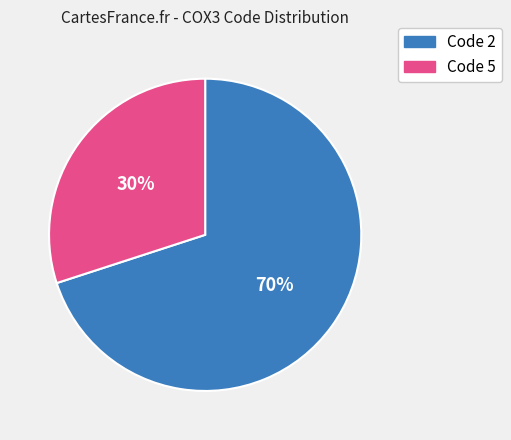

To the nearest percent, what is the average slice percentage?

50%